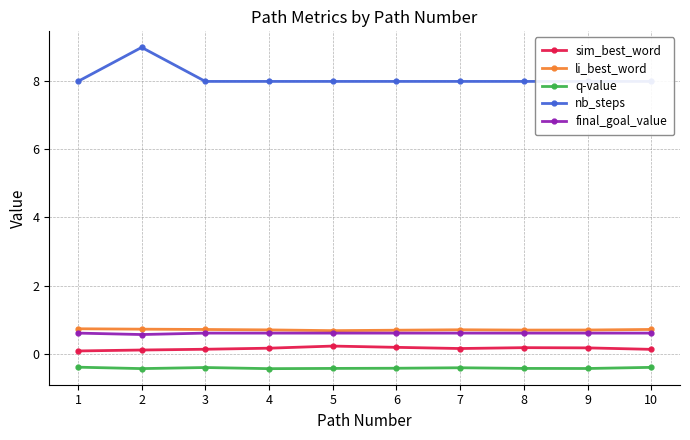

Which series has the largest total across all categories?

nb_steps